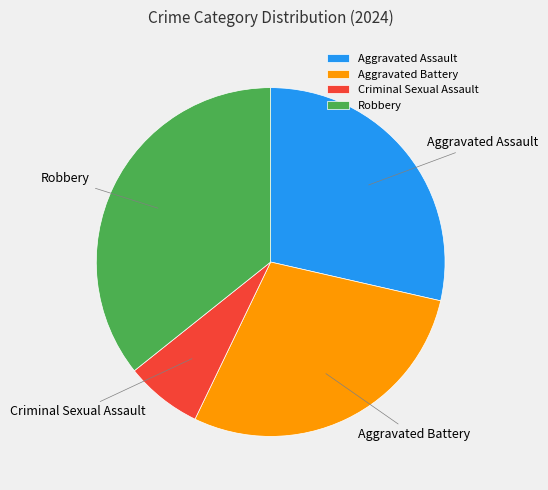

Is Robbery the majority of the pie?

No